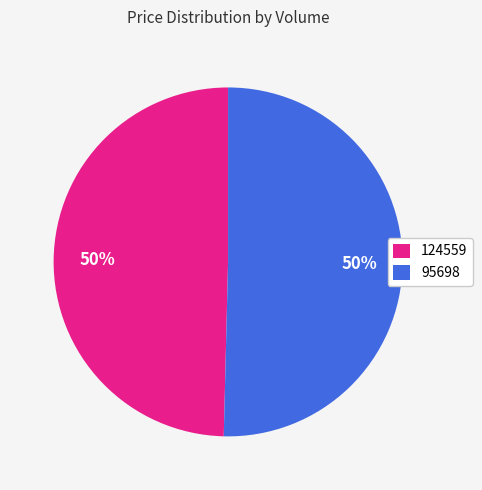

What percentage is the 124559 slice, to the nearest percent?

50%